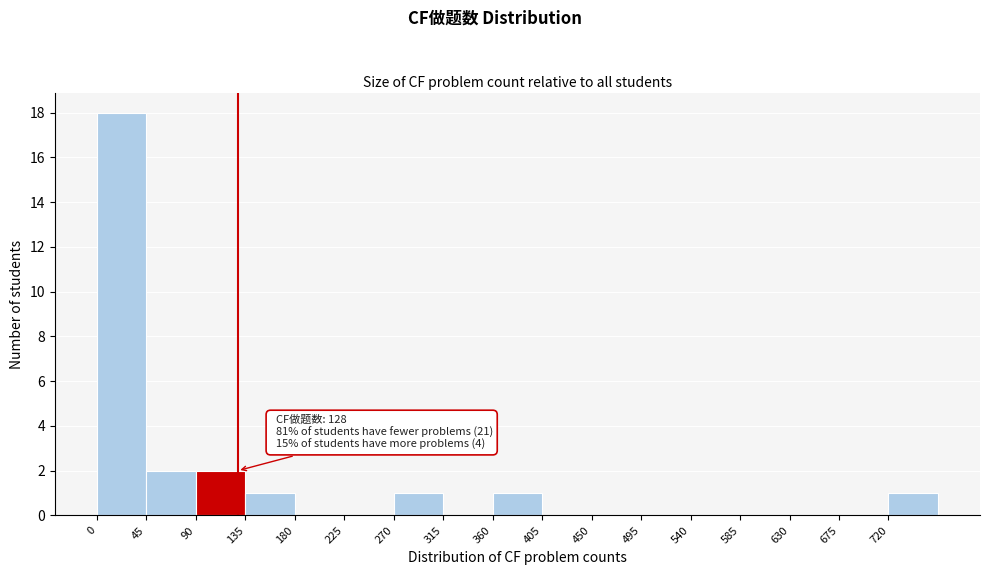

Over which range of the x-axis is the bar tallest?

0 to 45